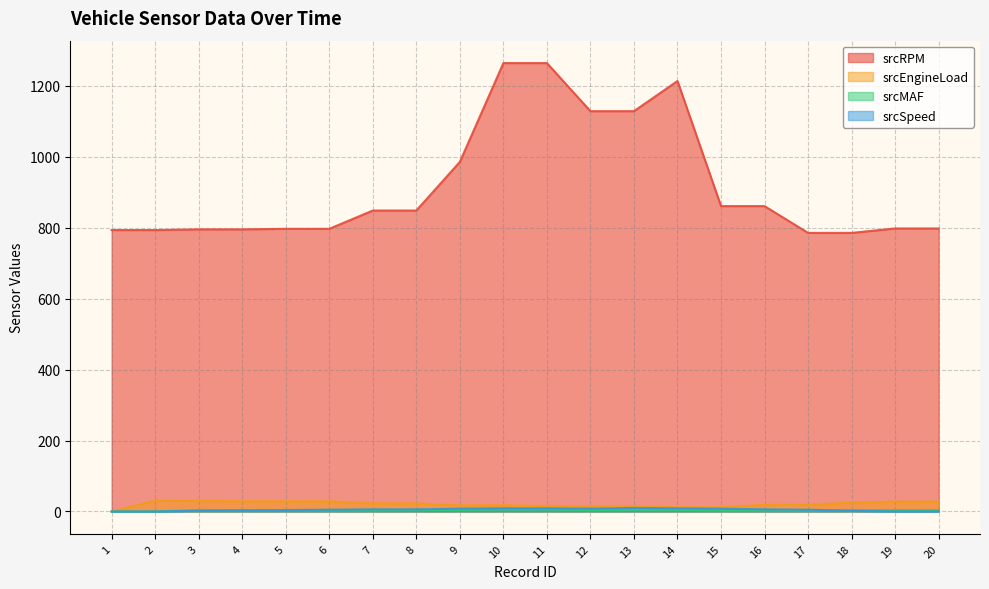

Reading right to left, extract all data points from this chart.

srcRPM: 20=797.5	19=797.5	18=785.0	17=785.0	16=860.5	15=860.5	14=1213.0	13=1128.0	12=1128.0	11=1263.5	10=1263.5	9=985.0	8=848.0	7=848.0	6=796.5	5=796.5	4=795.0	3=795.0	2=793.0	1=793.0
srcEngineLoad: 20=27.8	19=27.8	18=25.1	17=18.8	16=18.8	15=11.8	14=11.8	13=14.9	12=14.9	11=15.7	10=17.3	9=17.3	8=22.7	7=22.7	6=28.6	5=28.6	4=28.6	3=30.2	2=30.2	1=0.0
srcMAF: 20=3.9	19=3.7	18=3.7	17=2.8	16=2.9	15=2.9	14=4.8	13=4.8	12=3.8	11=5.8	10=5.8	9=4.4	8=4.4	7=3.4	6=3.4	5=3.9	4=4.0	3=4.0	2=0.0	1=0.0
srcSpeed: 20=0.0	19=0.0	18=2.0	17=5.0	16=6.0	15=8.0	14=9.0	13=10.0	12=8.0	11=9.0	10=9.0	9=8.0	8=6.0	7=6.0	6=5.0	5=4.0	4=3.0	3=2.0	2=0.0	1=0.0